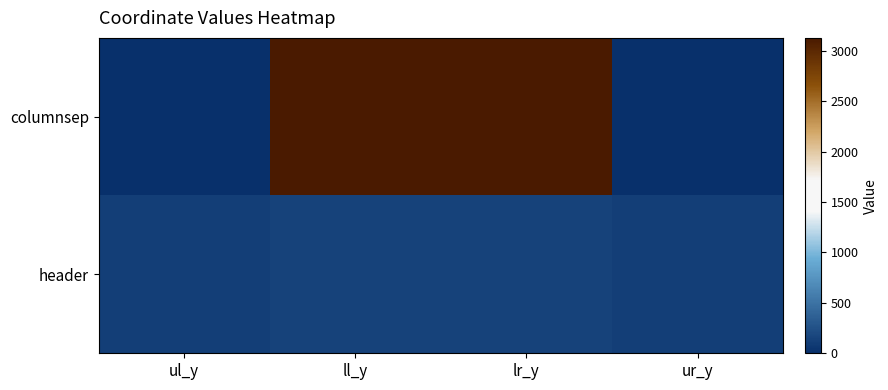

List the series in order of their peak value, highest first.

columnsep, header